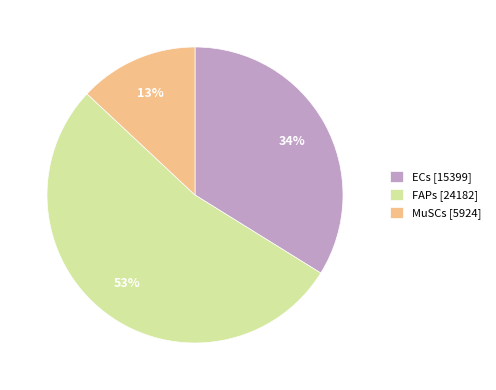

Is the sum of ECs and MuSCs greater than half?

No